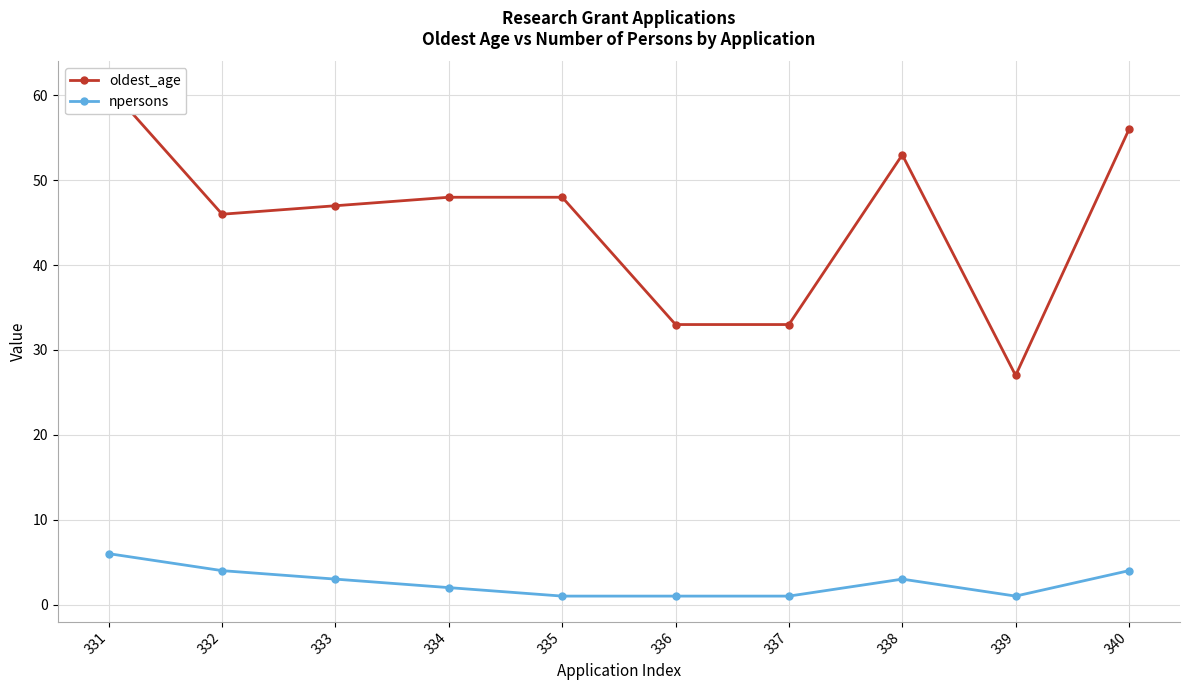

Which series has the largest total across all categories?

oldest_age